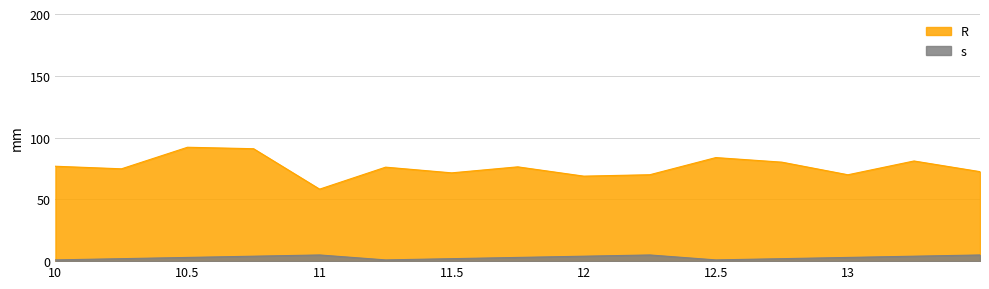

True or false: R and s cross at least once.

False